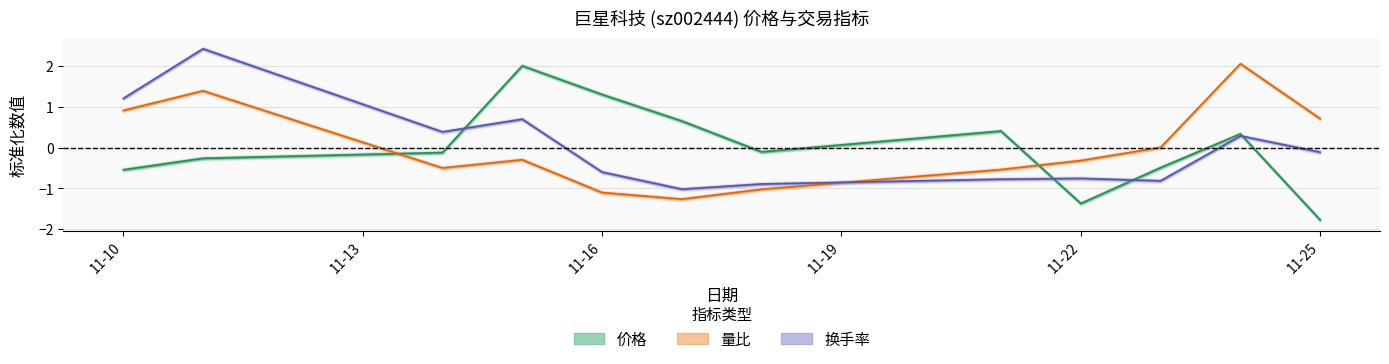

List the series in order of their peak value, lowest first.

价格, 量比, 换手率